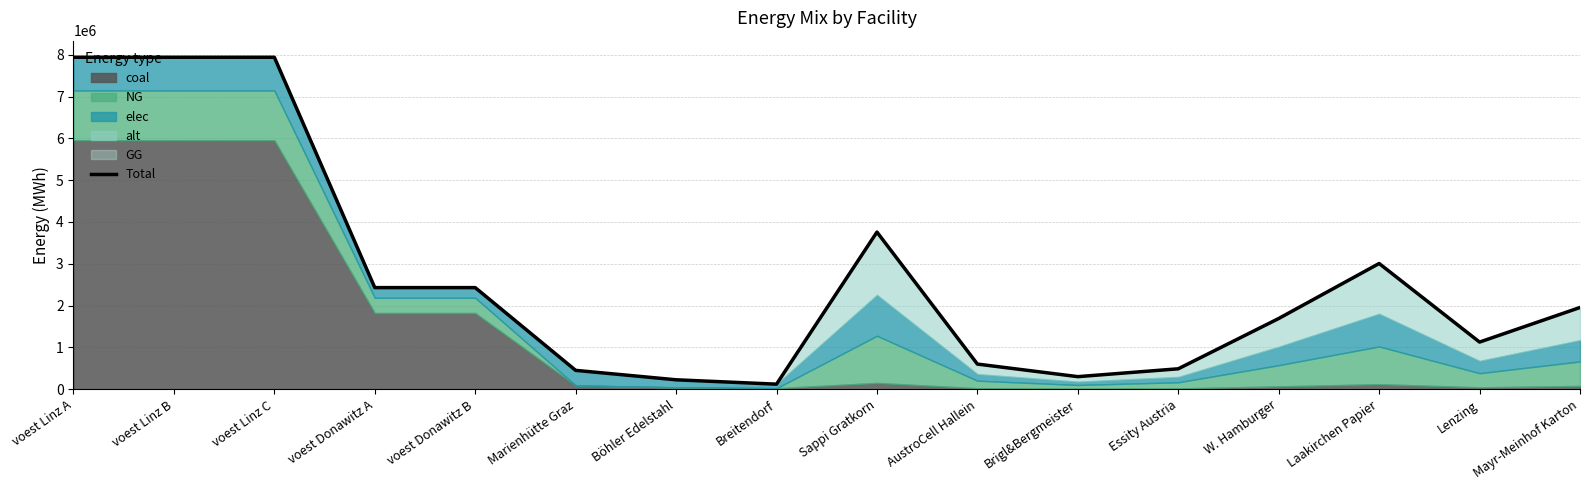

What is the change in value from Böhler Edelstahl to AustroCell Hallein?

+375833.3